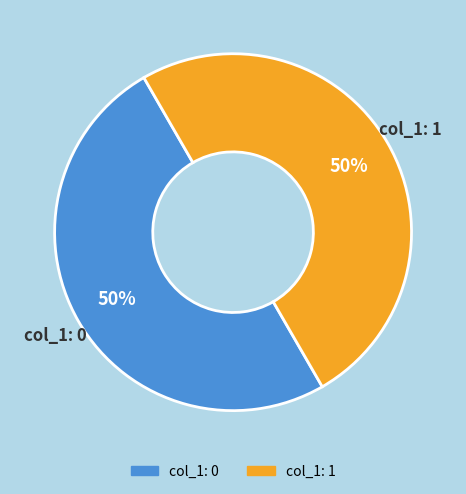

To the nearest percent, what is the average slice percentage?

50%